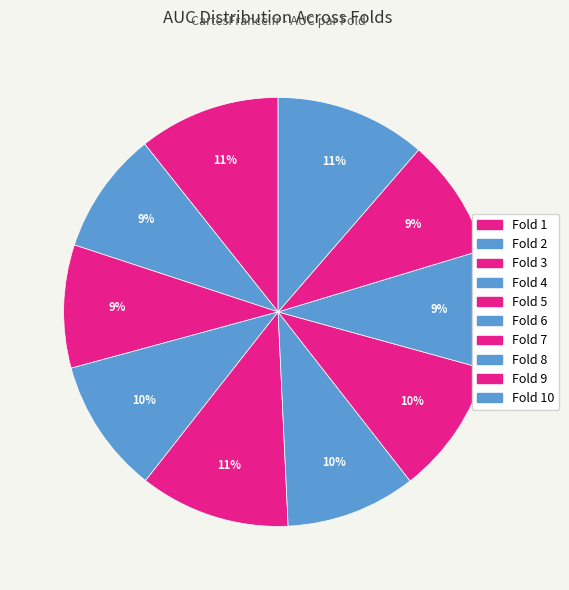

Which category has the biggest portion of the pie?

Fold 10